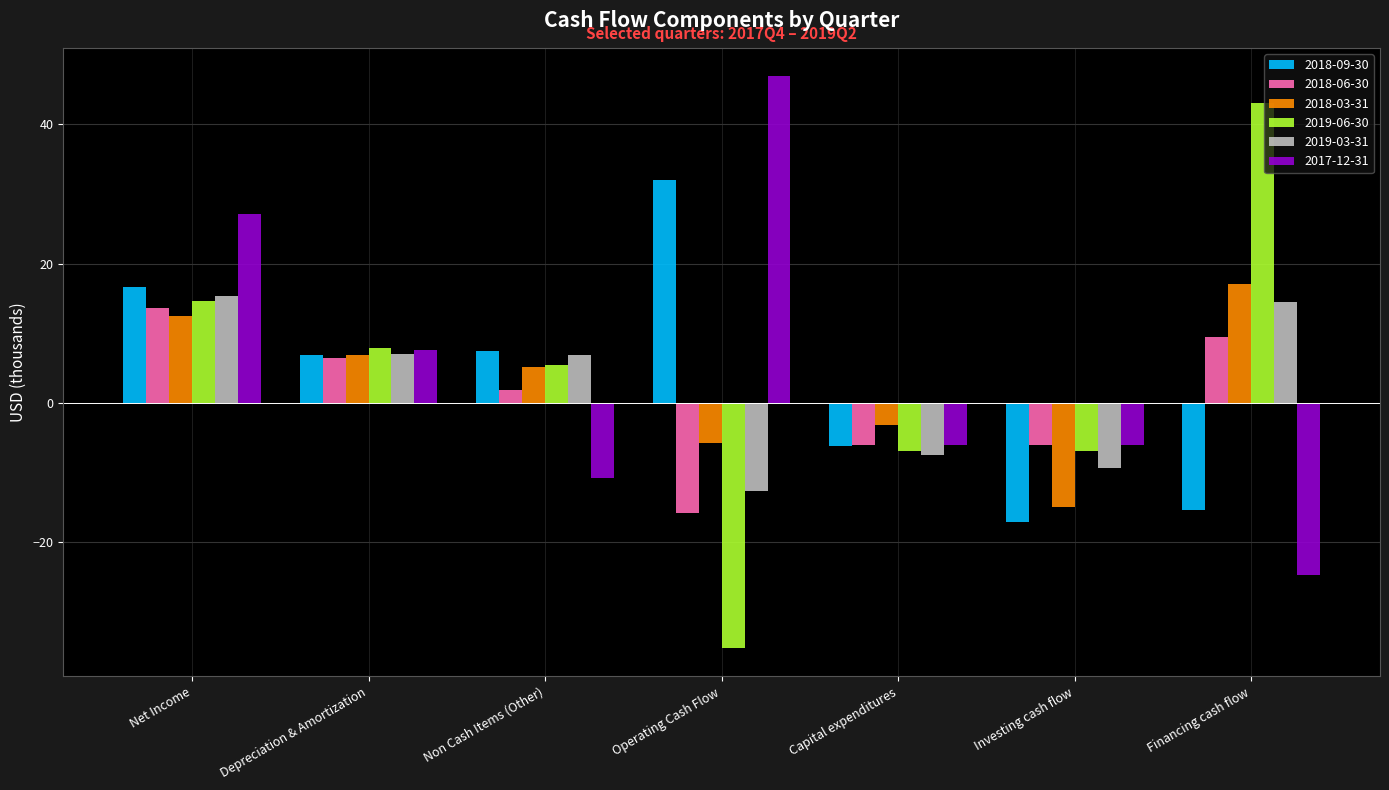

How many bars are there in each group?

6